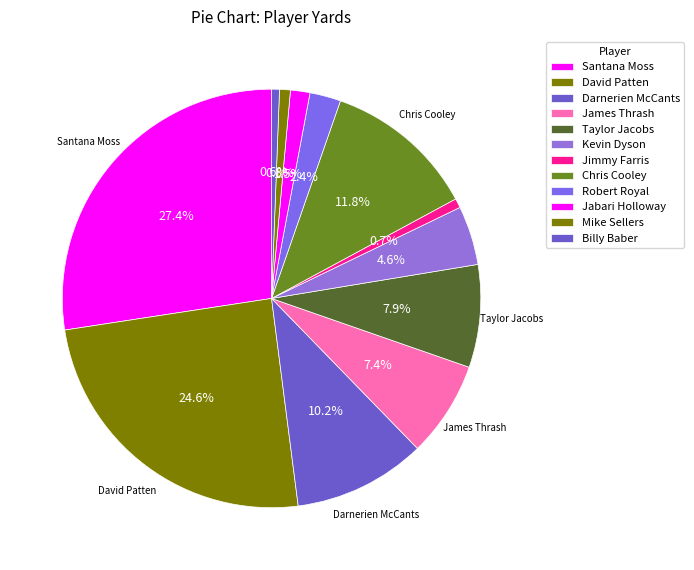

Does any single category account for the majority?

No